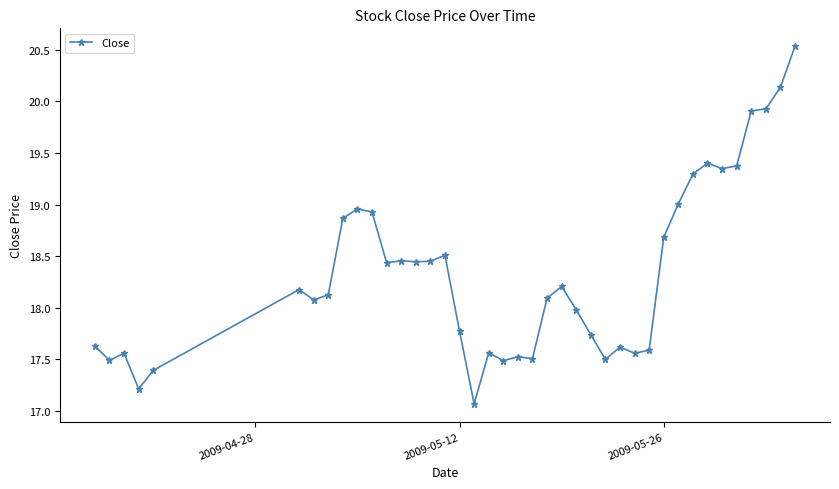

How many lines are shown in the chart?

1